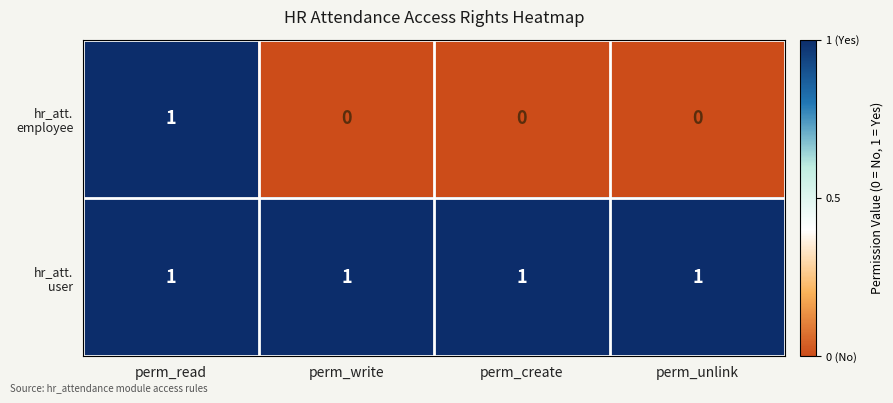

At which category is the sum across all series the highest?

perm_read